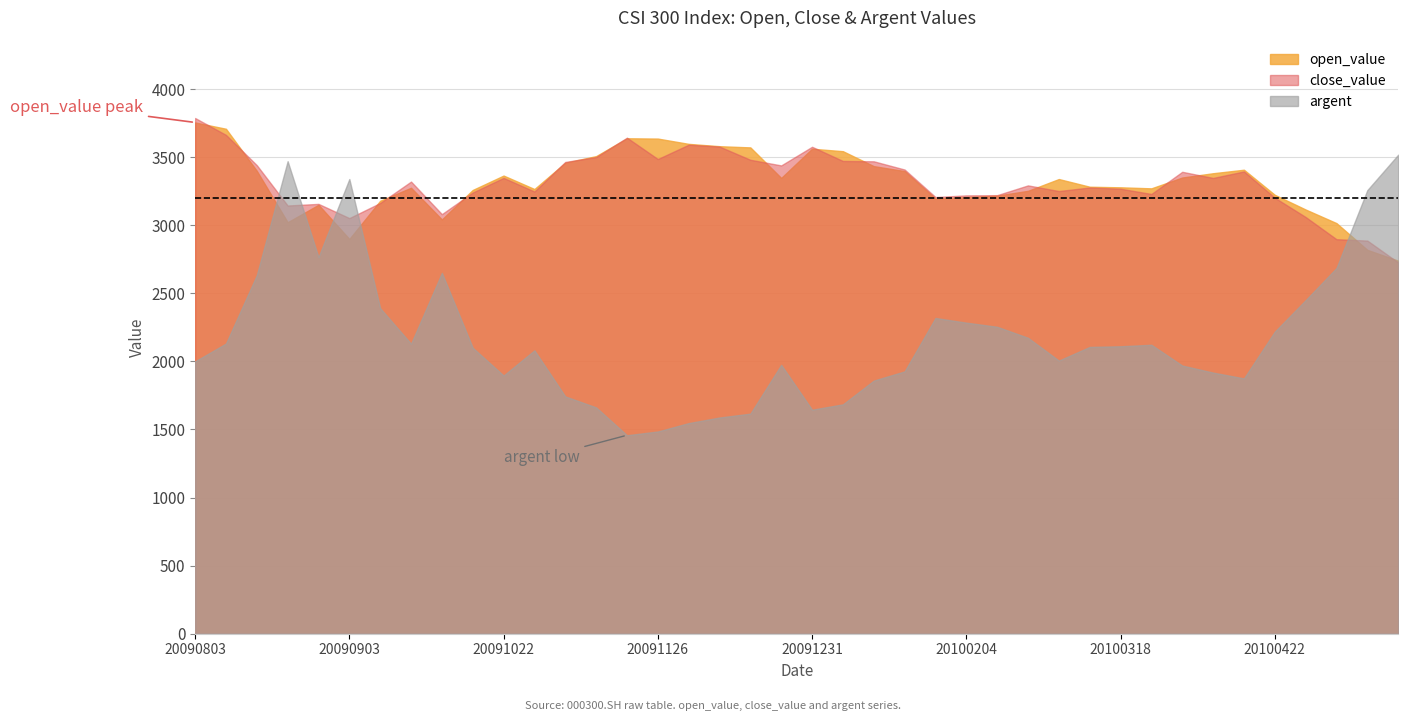

What is the lowest value of the argent series?

1457.4